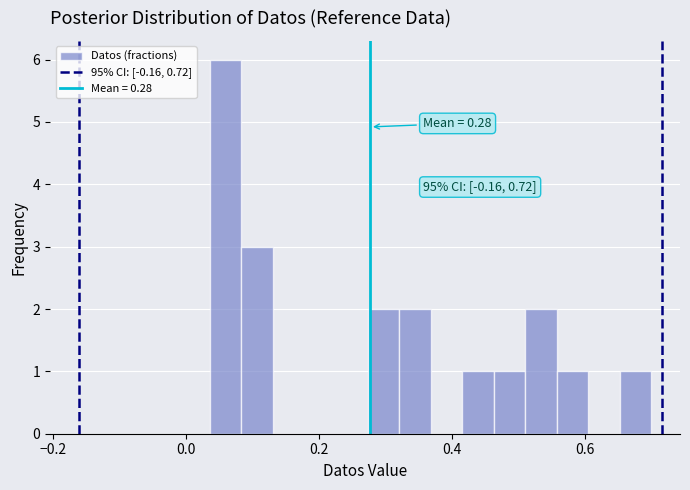

Read against the x-axis, roughly where is the centre of the tallest bar?

0.06